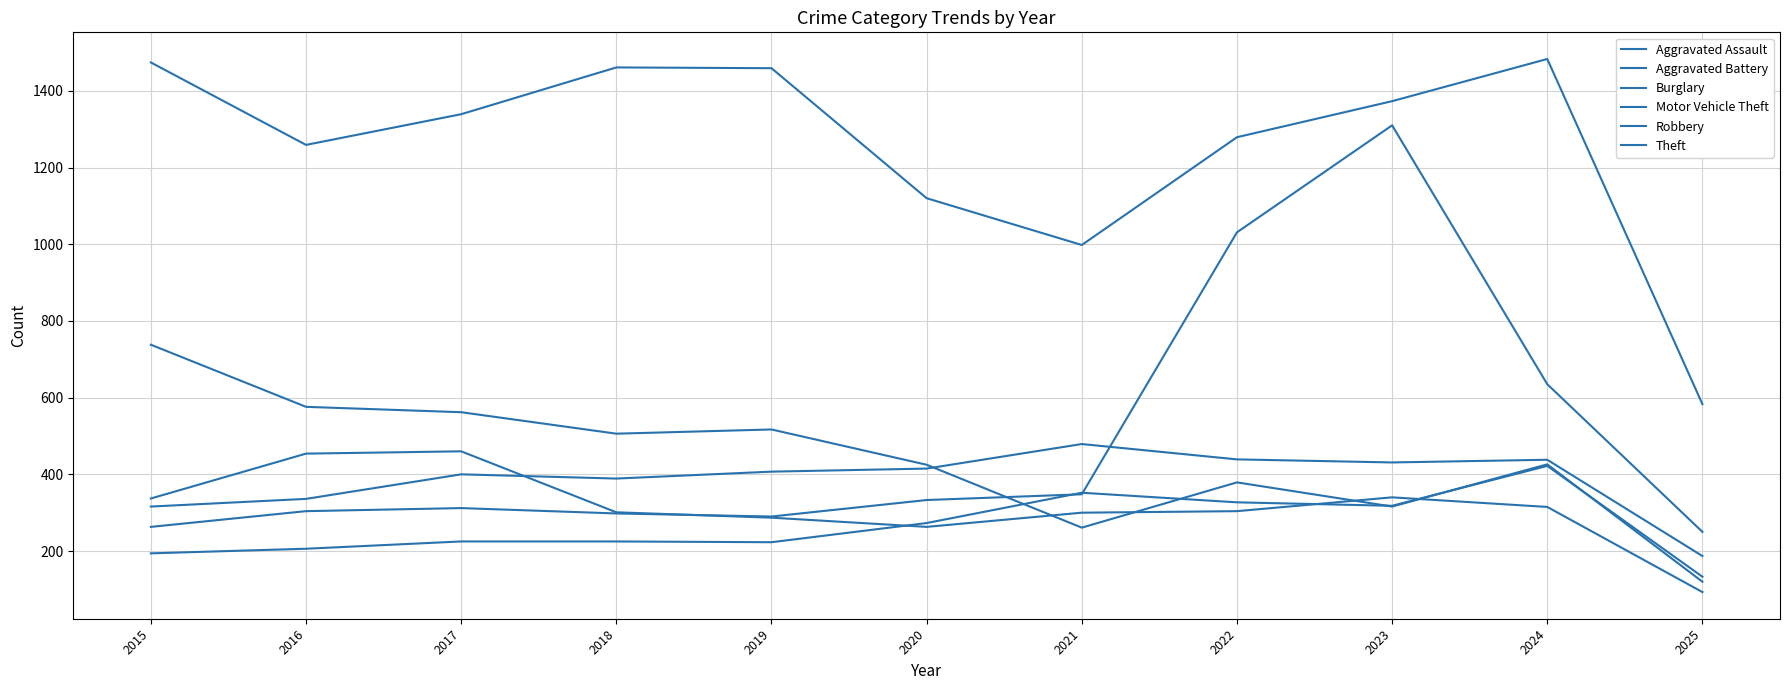

What is the sum of all Motor Vehicle Theft values?

5374